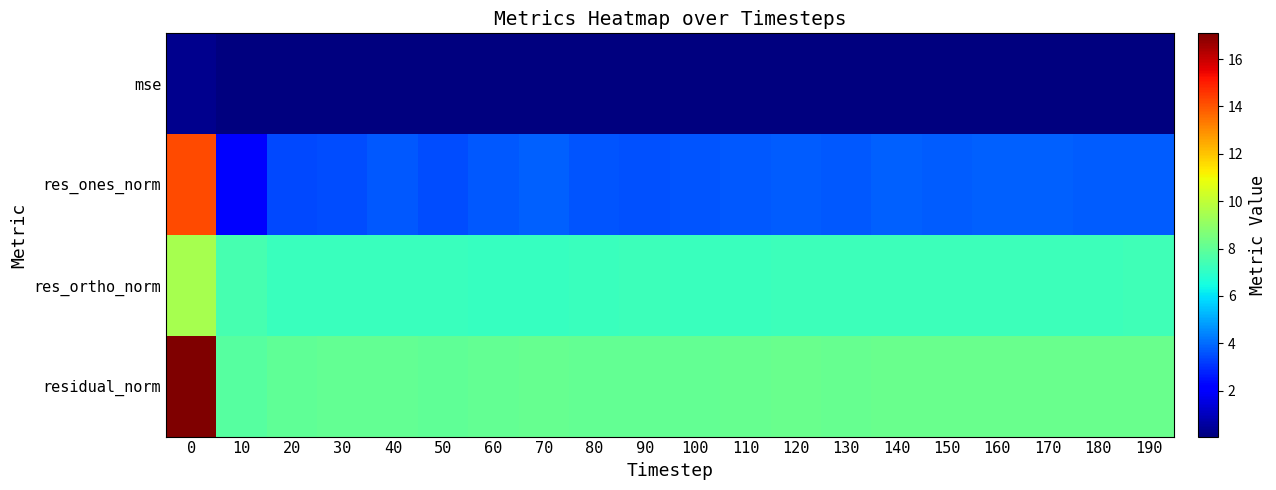

List the series in order of their peak value, highest first.

residual_norm, res_ones_norm, res_ortho_norm, mse